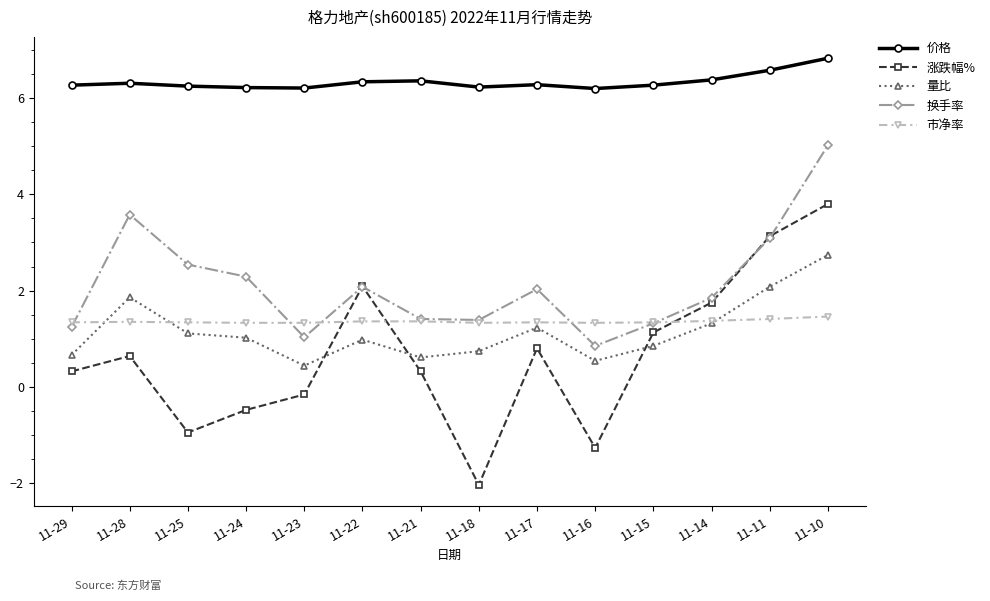

List the series in order of their peak value, highest first.

价格, 换手率, 涨跌幅%, 量比, 市净率